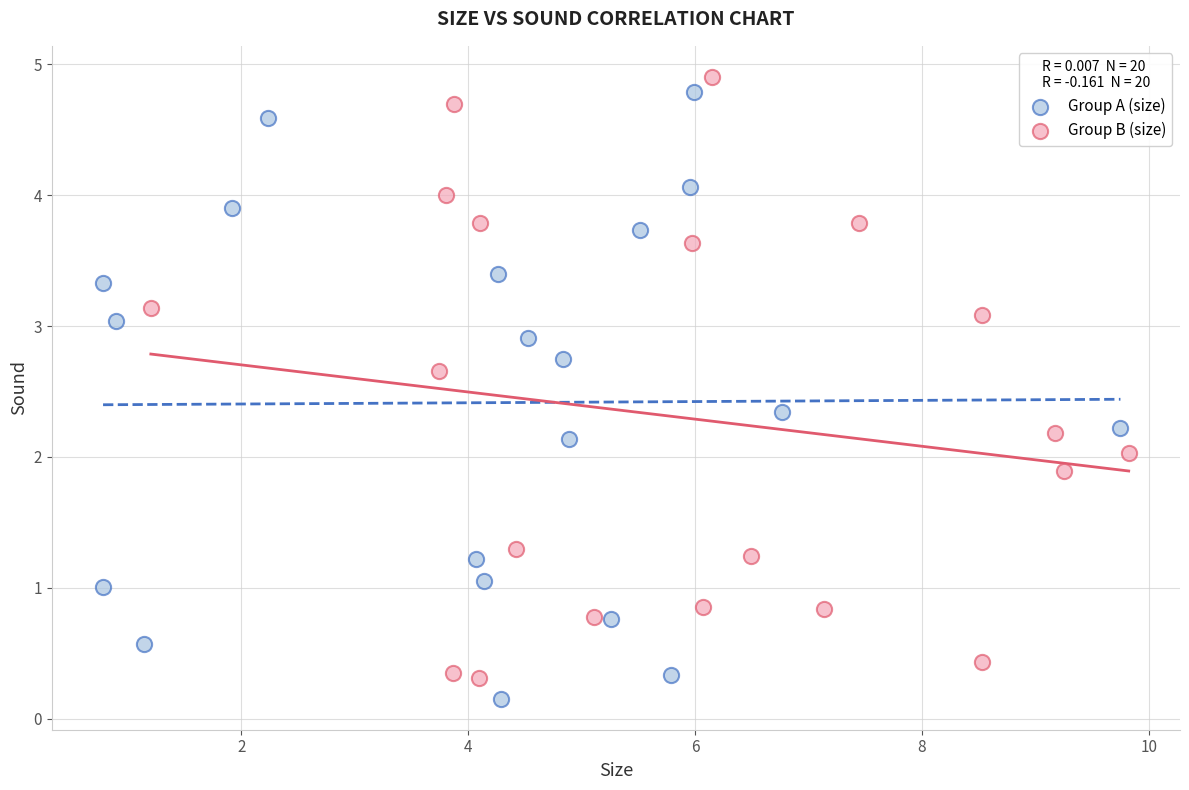

What are all the series names shown in the legend?

Group A (size), Group B (size)